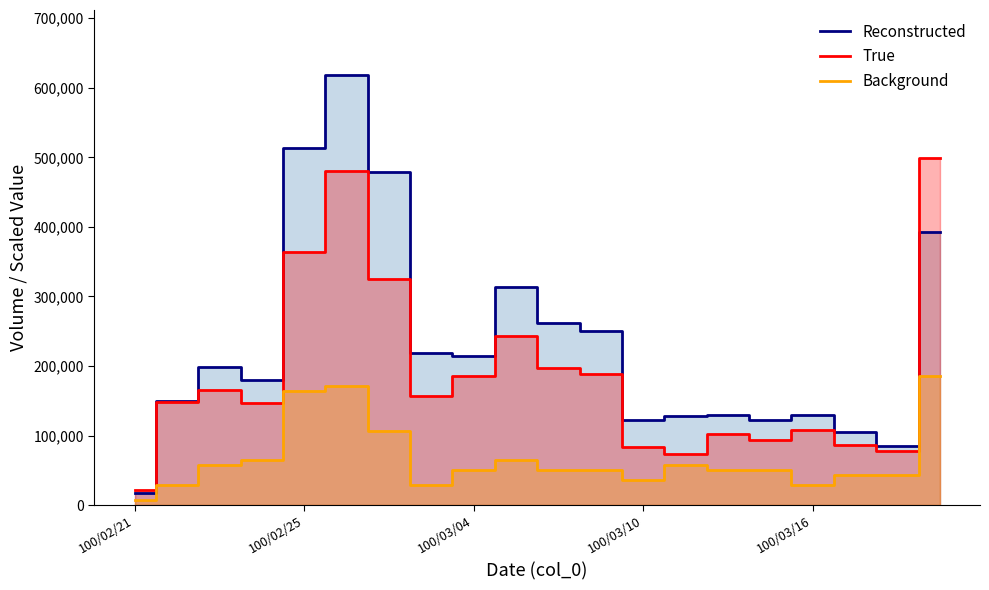

At which category is the sum across all series the highest?

5